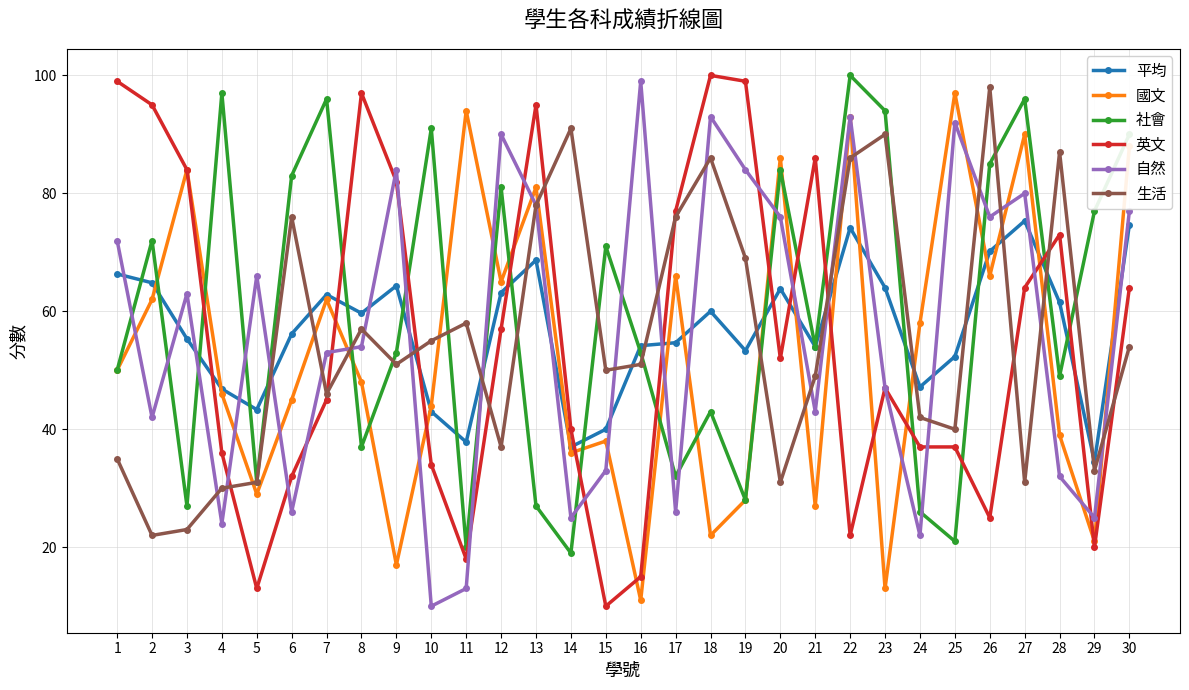

The value of 平均 at 7 is 62.8. True or false?

True